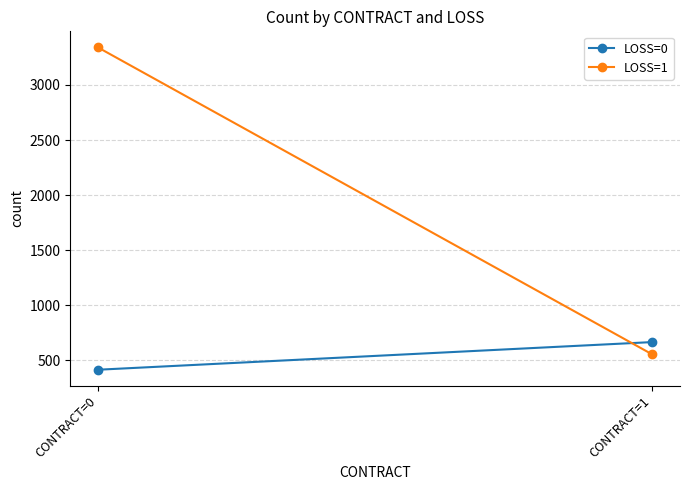

Between CONTRACT=0 and CONTRACT=1, which series saw the biggest shift?

LOSS=1